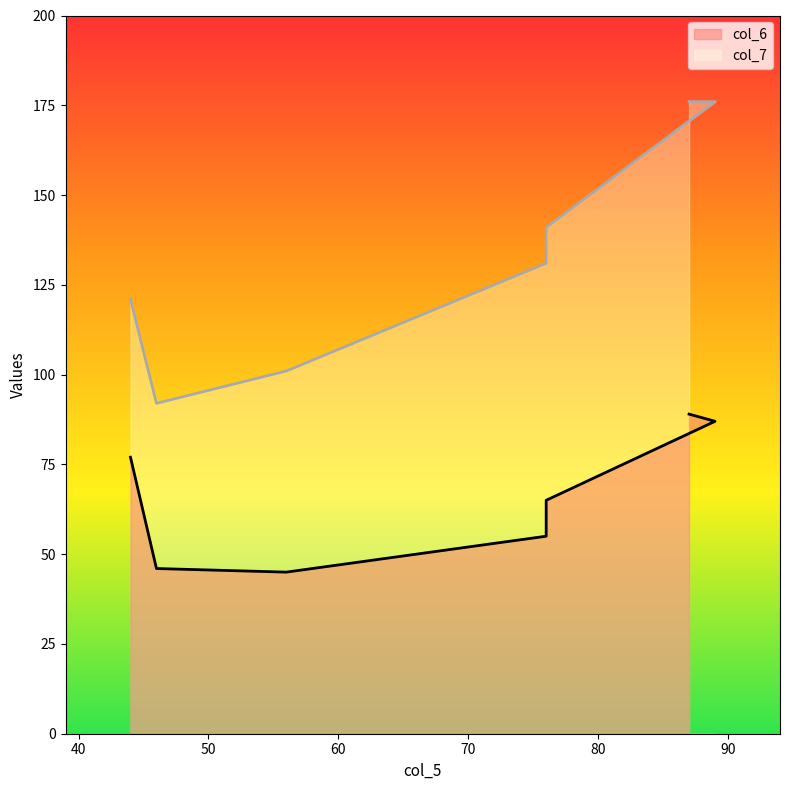

List the series in order of their overall mean, highest first.

col_7, col_6